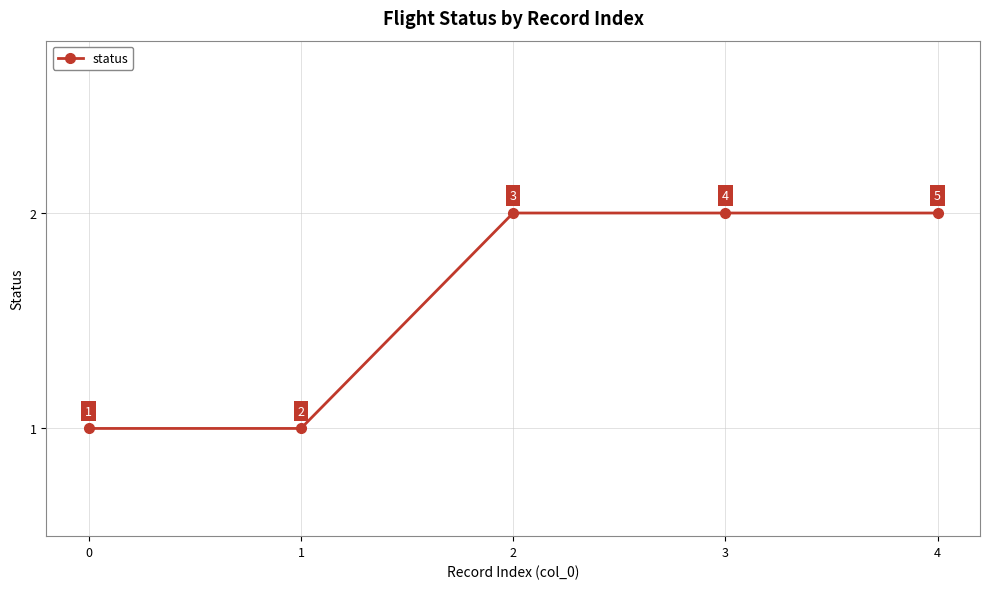

What is the sum of the values at 1 and 3?

3